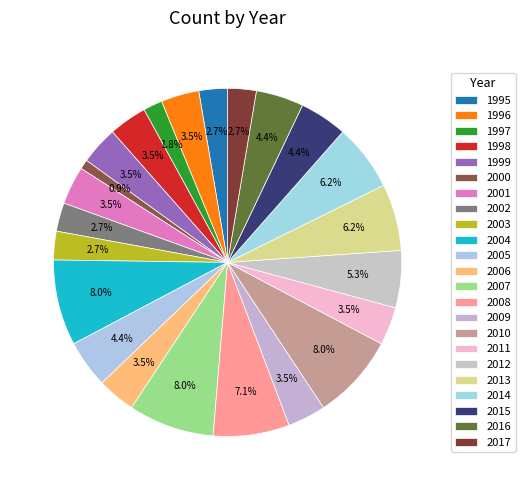

How many slices are in this pie chart?

23